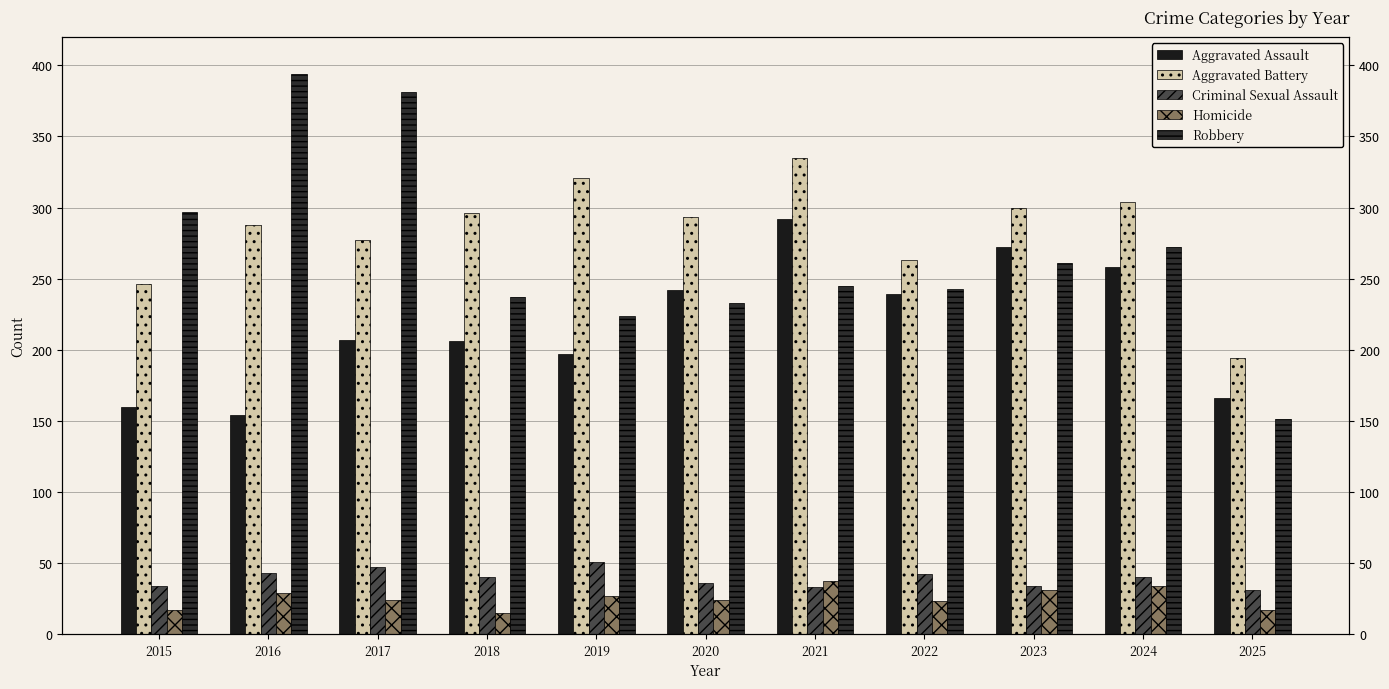

What is the total value across all series at 2023?

898